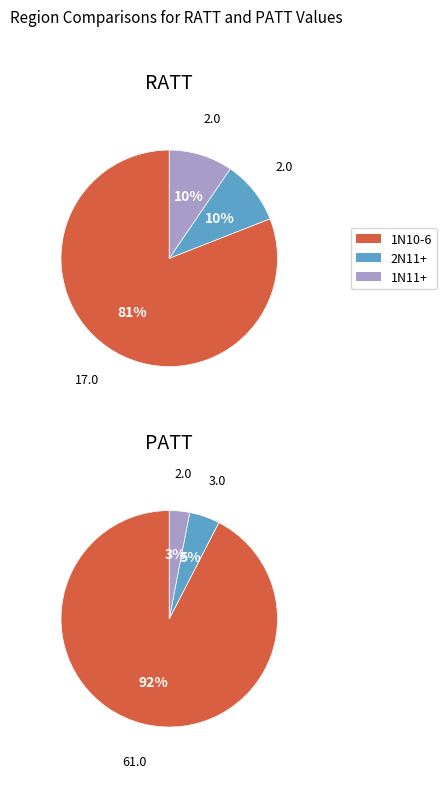

Count the number of slices in the pie.

3